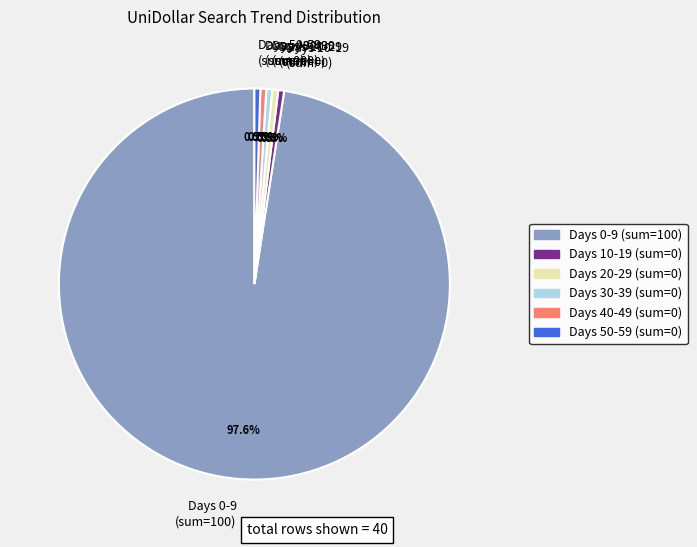

What portion of the pie excludes Days 20-29 (sum=0)?

99.5%